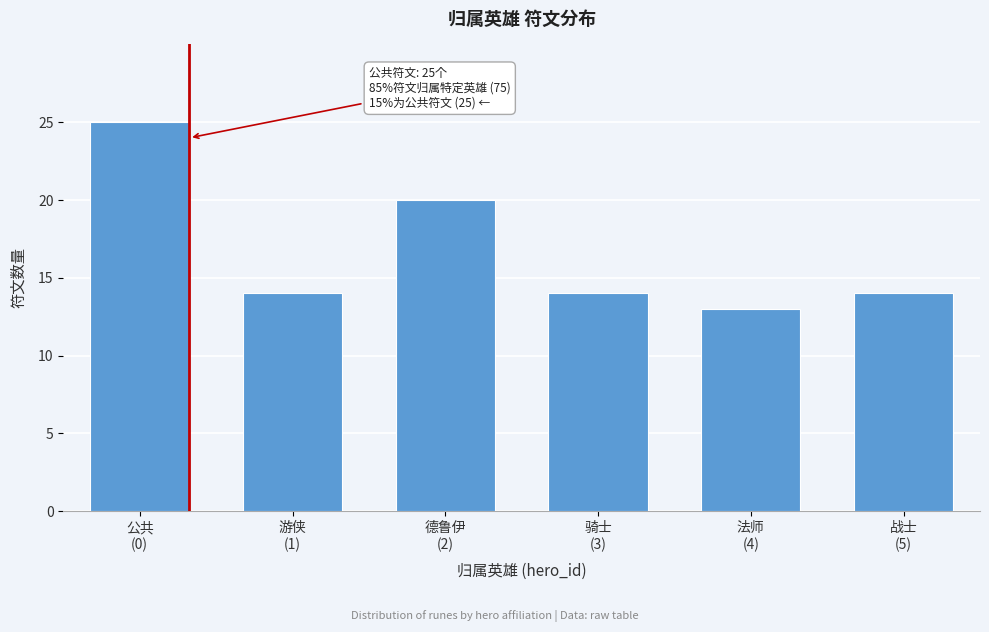

Reading left to right, list all the values displayed in this chart.

25	14	20	14	13	14